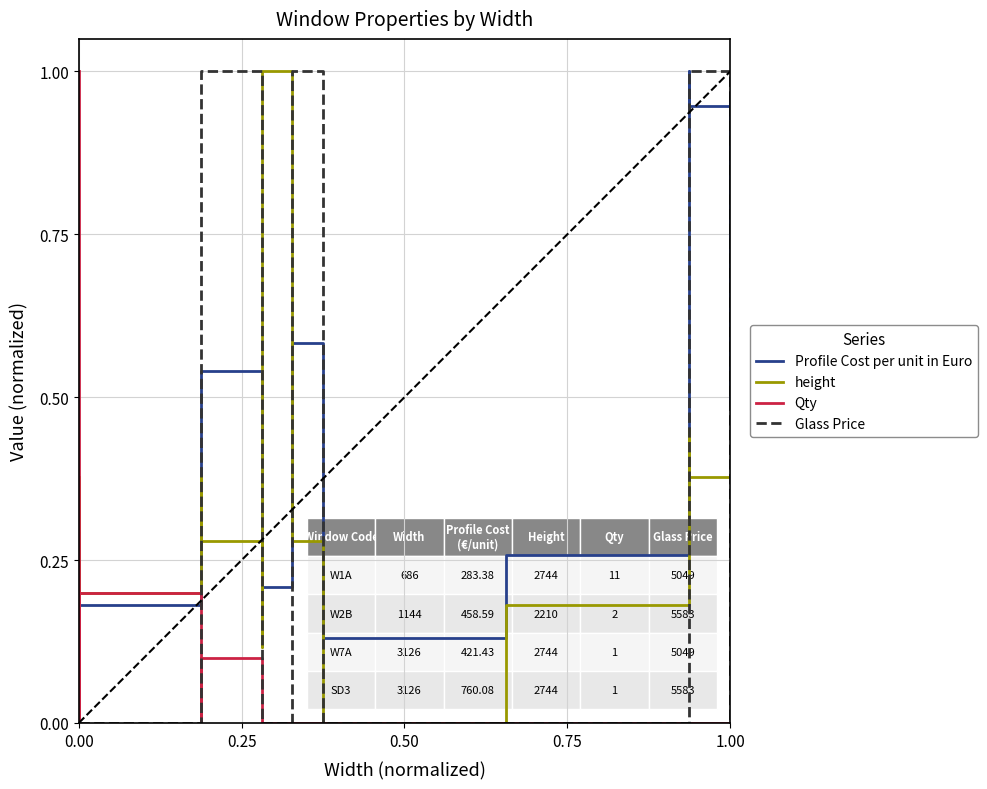

List the series in order of their peak value, highest first.

Profile Cost per unit in Euro, height, Qty, Glass Price